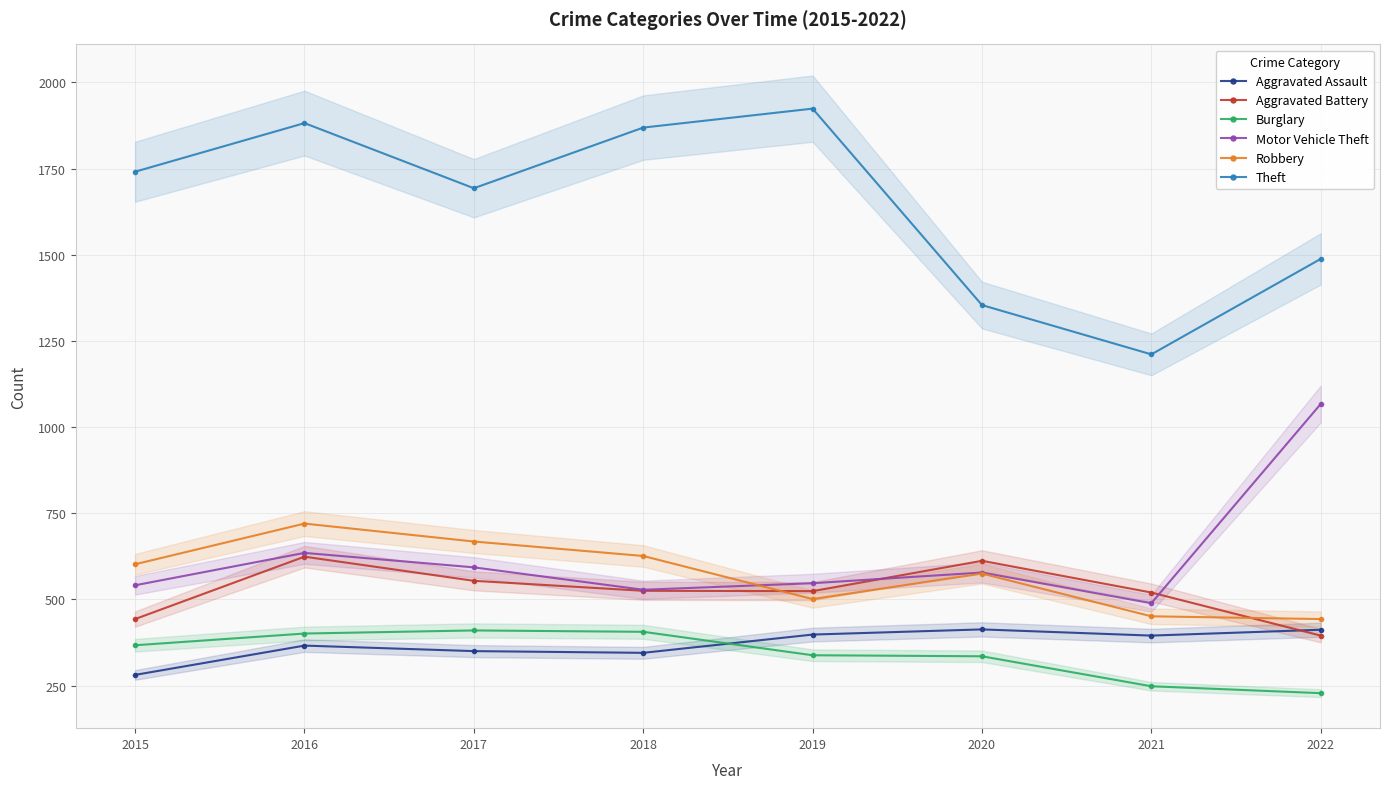

Reading left to right, transcribe all the data shown in this chart.

Aggravated Assault: 2015=281	2016=366	2017=350	2018=345	2019=398	2020=413	2021=395	2022=412
Aggravated Battery: 2015=443	2016=624	2017=554	2018=525	2019=524	2020=612	2021=520	2022=395
Burglary: 2015=367	2016=401	2017=410	2018=406	2019=338	2020=335	2021=248	2022=228
Motor Vehicle Theft: 2015=541	2016=635	2017=593	2018=528	2019=547	2020=578	2021=489	2022=1067
Robbery: 2015=602	2016=720	2017=668	2018=626	2019=501	2020=575	2021=451	2022=443
Theft: 2015=1741	2016=1882	2017=1693	2018=1869	2019=1924	2020=1354	2021=1211	2022=1488